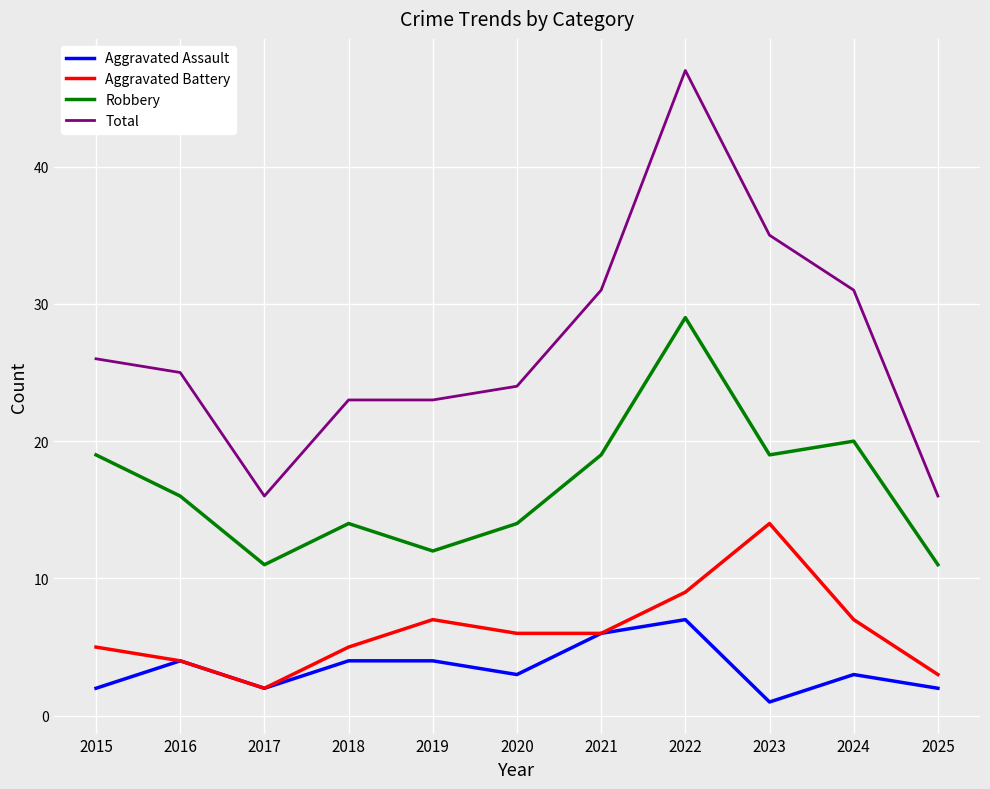

Which category has the highest value across all series?

2022